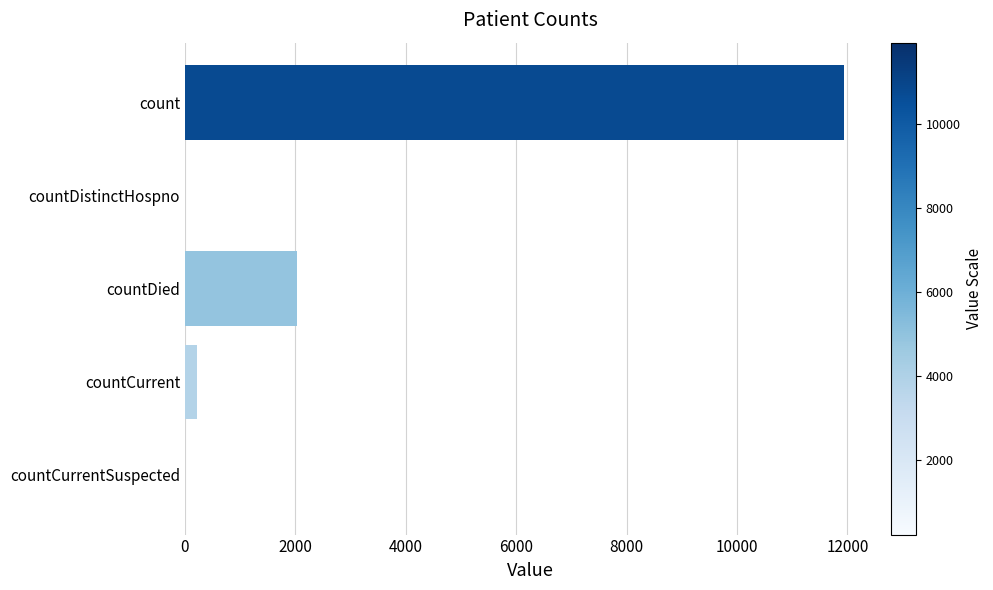

What is the sum of all values?

14183